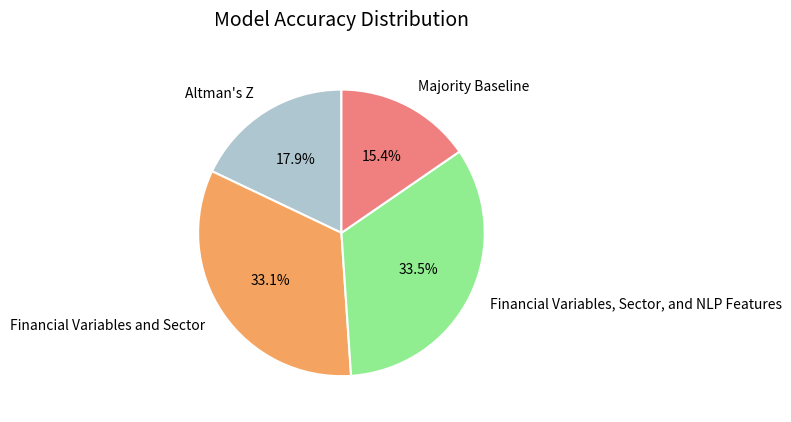

Which slice is the smallest?

Majority Baseline